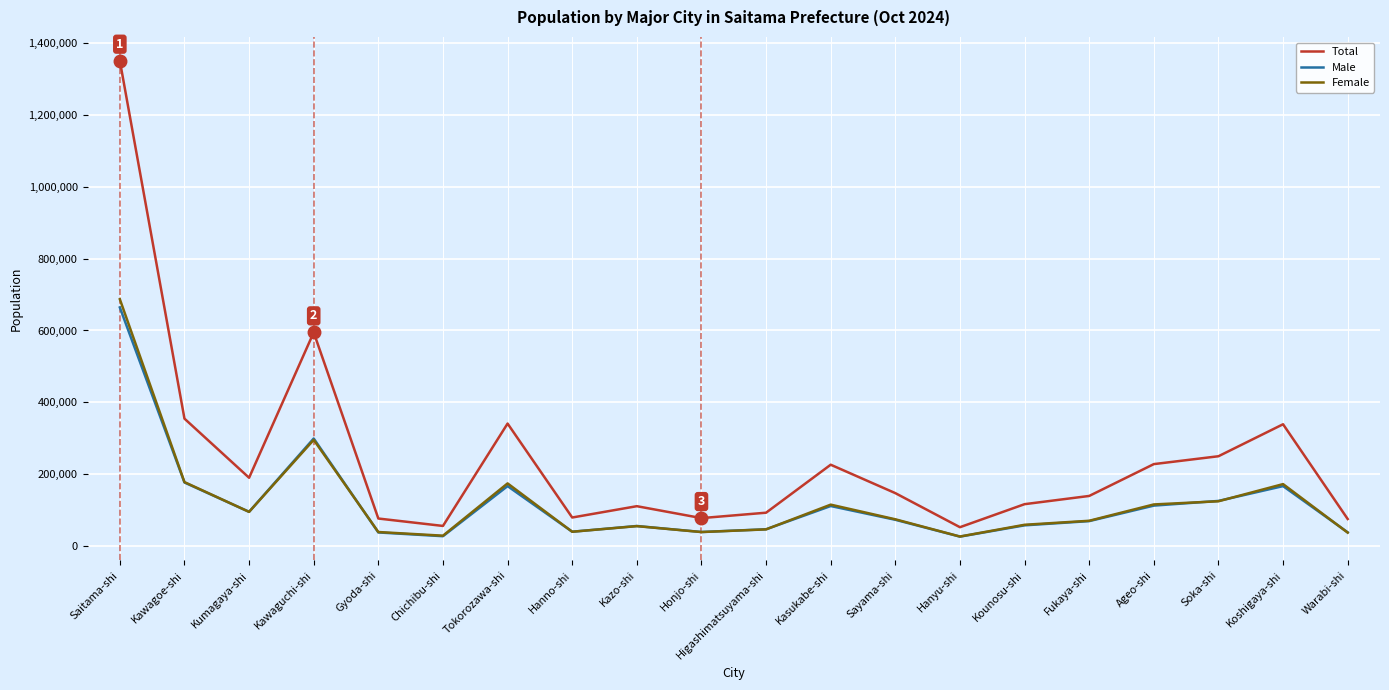

Read the Male value at Tokorozawa-shi.

166609